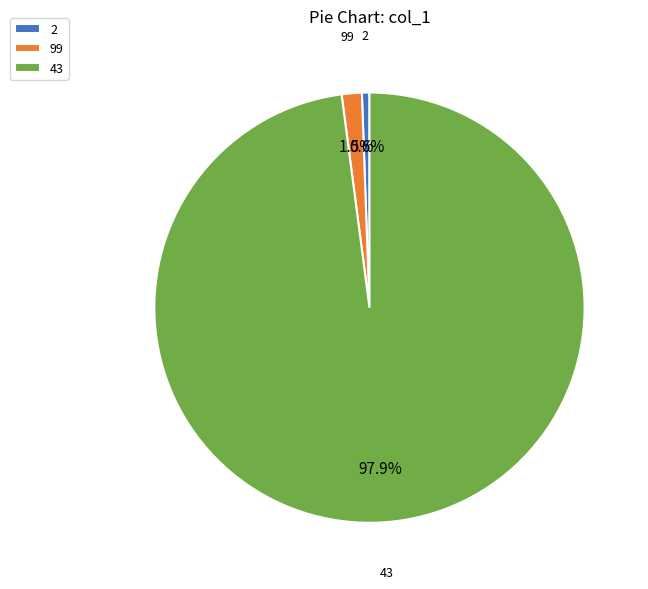

Approximately how many times larger is the value at 43 compared to 2?

173.3